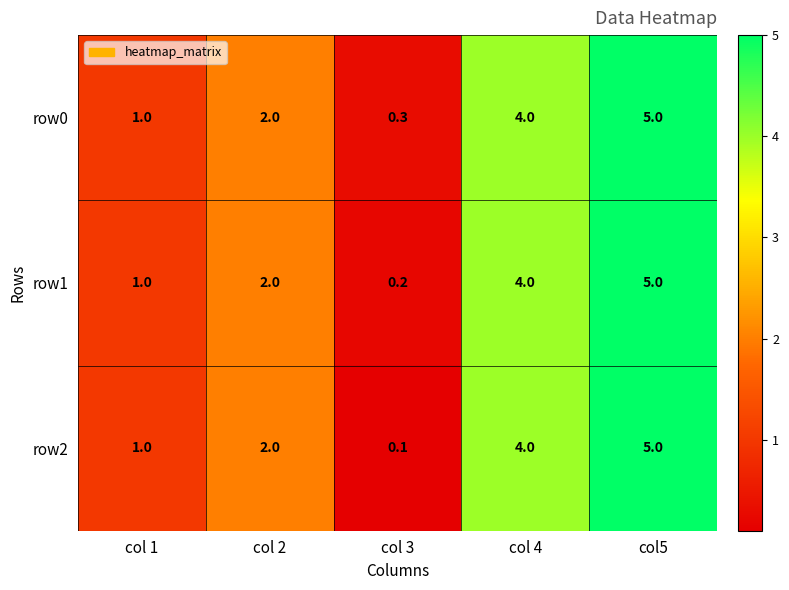

What is the maximum value for row2?

5.0